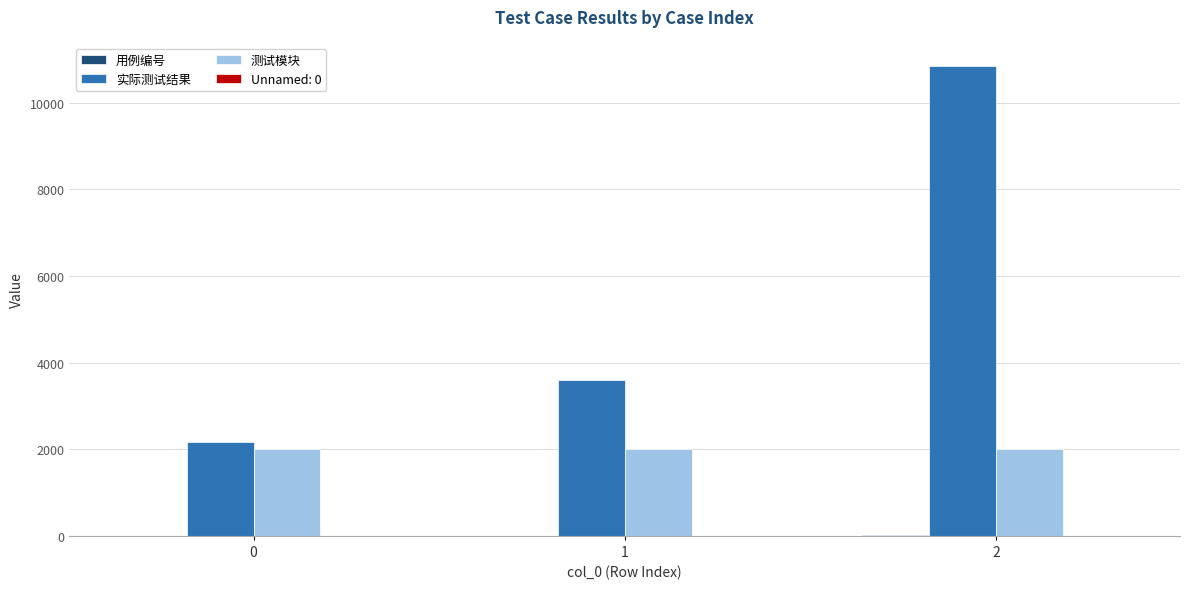

Between 1 and 2, which series saw the biggest shift?

实际测试结果